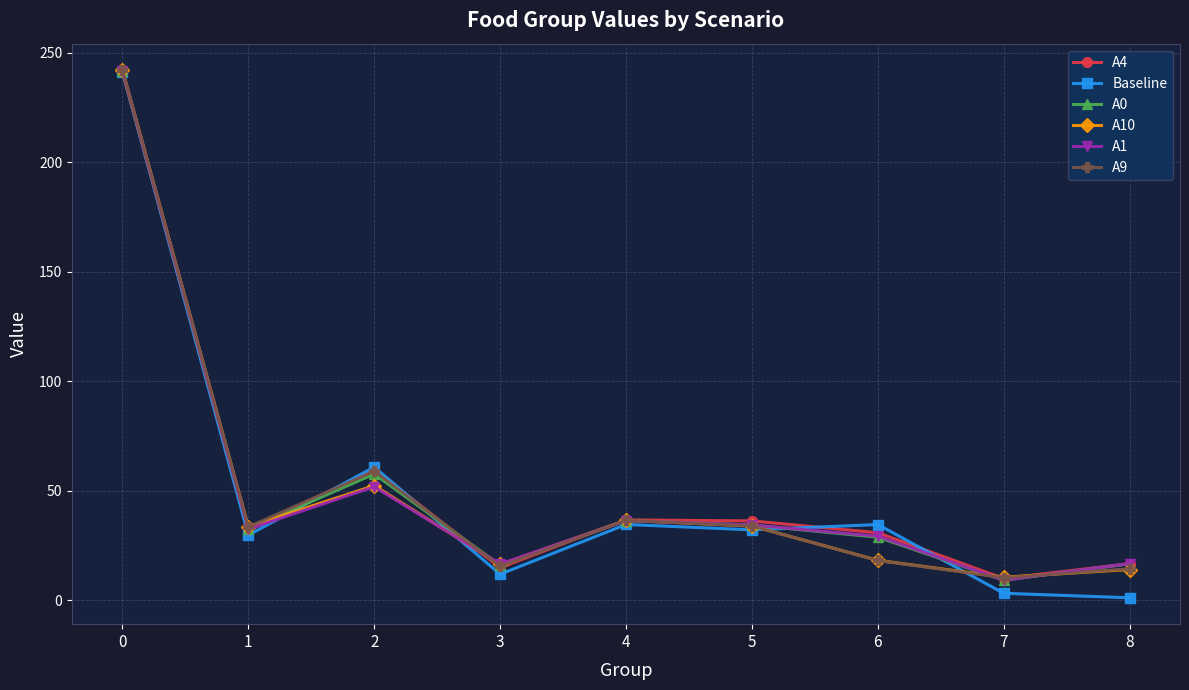

At how many categories does at least one series exceed 155?

1